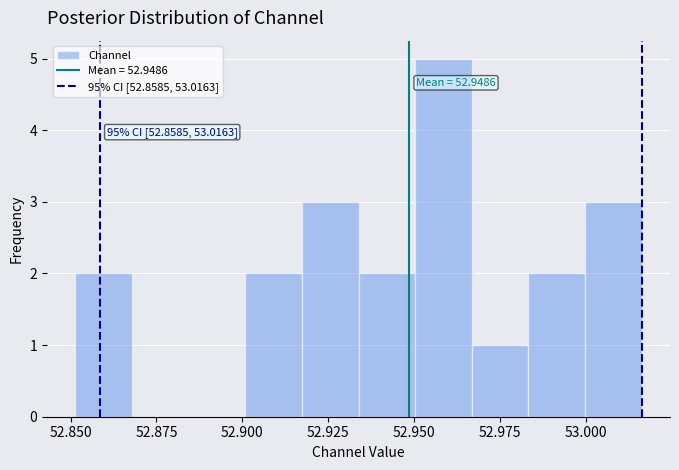

Read against the x-axis, roughly where is the centre of the tallest bar?

52.960